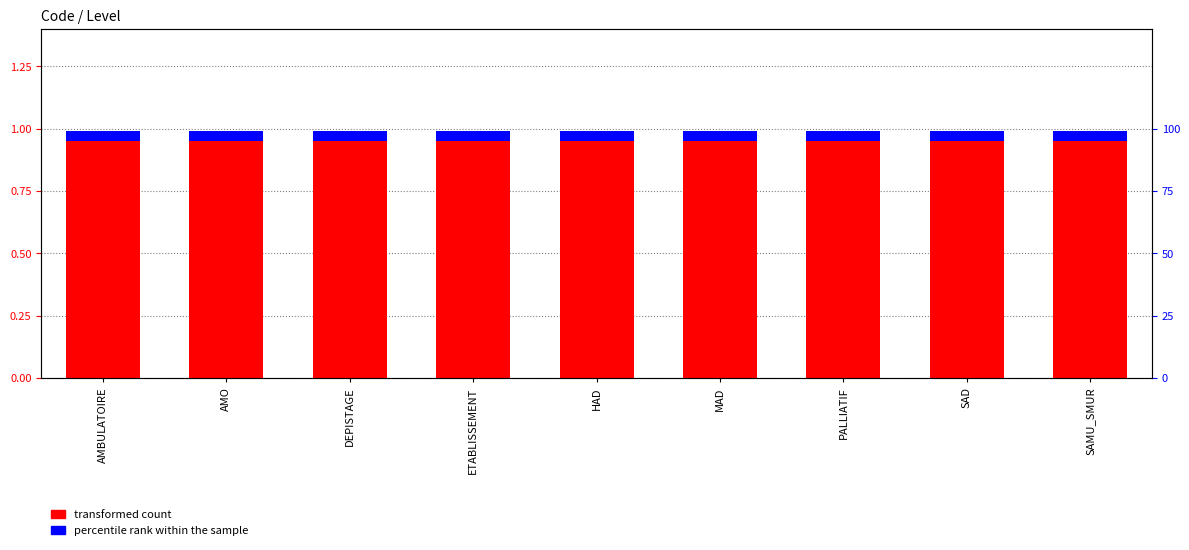

What is the total value across all series at HAD?

1.0